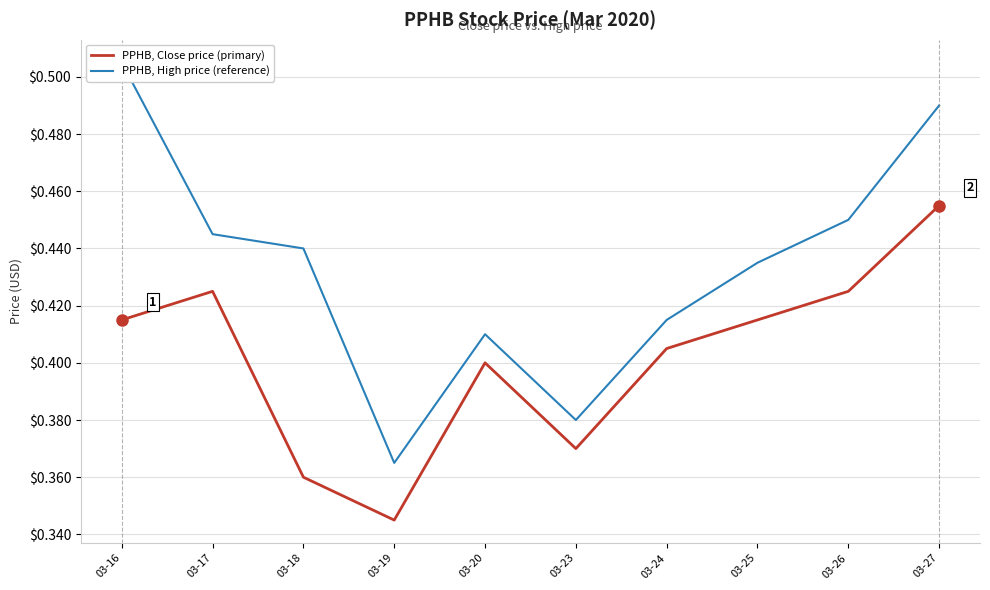

True or false: PPHB, High price (reference) has more than 2 points higher than both neighbors.

False